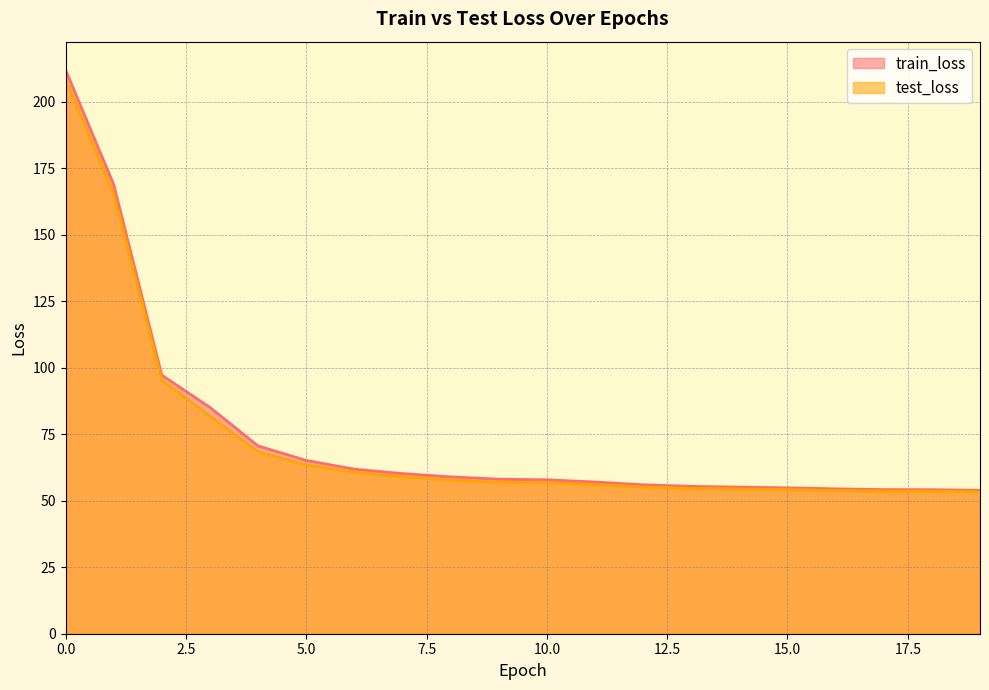

What is the difference between the highest and lowest values at 6?

1.2